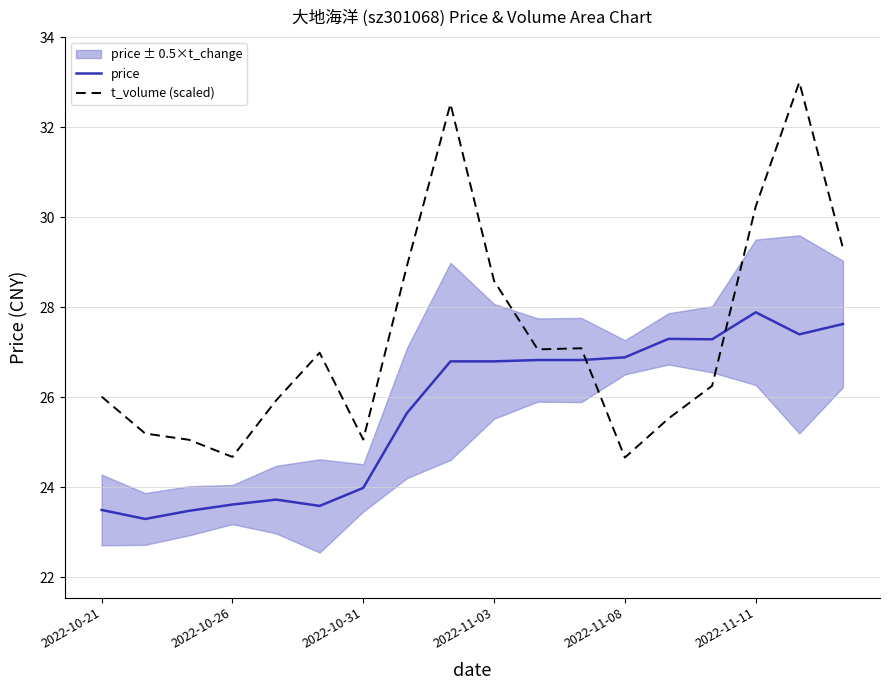

True or false: t_volume (scaled) and price intersect in this chart.

True